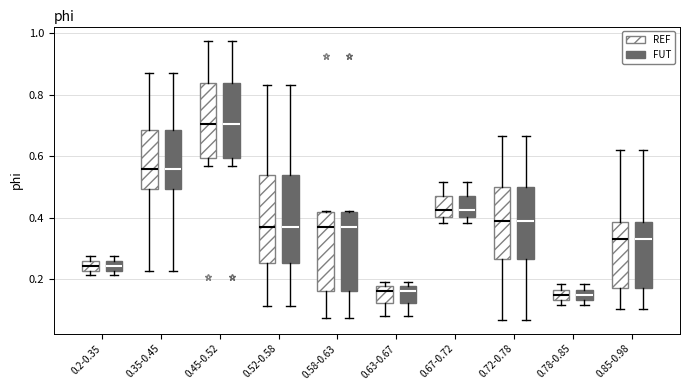

Reading left to right, transcribe this box plot: for each box, give where its median line is, the range the box spans, and where its two whiskers end, as read against the y-axis. The values are not printed on the chart, so give them approximately, as read against the axis.

0.2-0.35 (REF): median 0.24, box 0.22 to 0.26, whiskers 0.22 (below the box's lower edge) to 0.28
0.2-0.35 (FUT): median 0.24, box 0.22 to 0.26, whiskers 0.22 (below the box's lower edge) to 0.28
0.35-0.45 (REF): median 0.56, box 0.50 to 0.68, whiskers 0.22 to 0.86
0.35-0.45 (FUT): median 0.56, box 0.50 to 0.68, whiskers 0.22 to 0.86
0.45-0.52 (REF): median 0.70, box 0.60 to 0.84, whiskers 0.56 to 0.98
0.45-0.52 (FUT): median 0.70, box 0.60 to 0.84, whiskers 0.56 to 0.98
0.52-0.58 (REF): median 0.36, box 0.26 to 0.54, whiskers 0.12 to 0.84
0.52-0.58 (FUT): median 0.36, box 0.26 to 0.54, whiskers 0.12 to 0.84
0.58-0.63 (REF): median 0.36, box 0.16 to 0.42, whiskers 0.08 to 0.42
0.58-0.63 (FUT): median 0.36, box 0.16 to 0.42, whiskers 0.08 to 0.42
0.63-0.67 (REF): median 0.16, box 0.12 to 0.18, whiskers 0.08 to 0.20
0.63-0.67 (FUT): median 0.16, box 0.12 to 0.18, whiskers 0.08 to 0.20
0.67-0.72 (REF): median 0.42, box 0.40 to 0.48, whiskers 0.38 to 0.52
0.67-0.72 (FUT): median 0.42, box 0.40 to 0.48, whiskers 0.38 to 0.52
0.72-0.78 (REF): median 0.38, box 0.26 to 0.50, whiskers 0.06 to 0.66
0.72-0.78 (FUT): median 0.38, box 0.26 to 0.50, whiskers 0.06 to 0.66
0.78-0.85 (REF): median 0.14 (inside the box), box 0.14 to 0.16, whiskers 0.12 to 0.18
0.78-0.85 (FUT): median 0.14 (inside the box), box 0.14 to 0.16, whiskers 0.12 to 0.18
0.85-0.98 (REF): median 0.34, box 0.16 to 0.38, whiskers 0.10 to 0.62
0.85-0.98 (FUT): median 0.34, box 0.16 to 0.38, whiskers 0.10 to 0.62